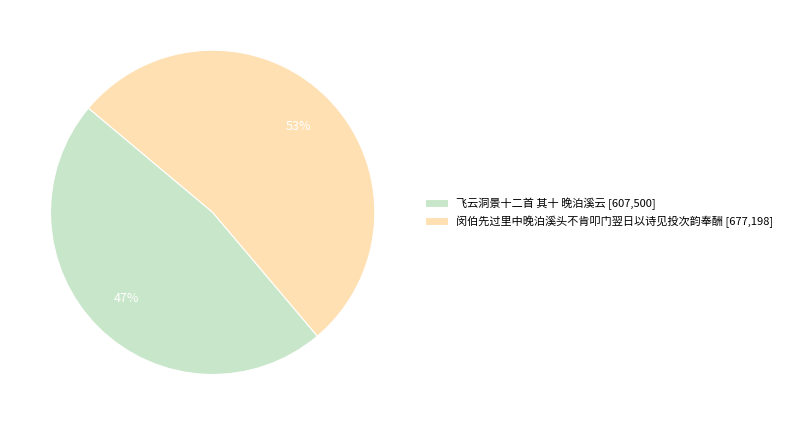

Which slice is the smallest?

飞云洞景十二首 其十 晚泊溪云